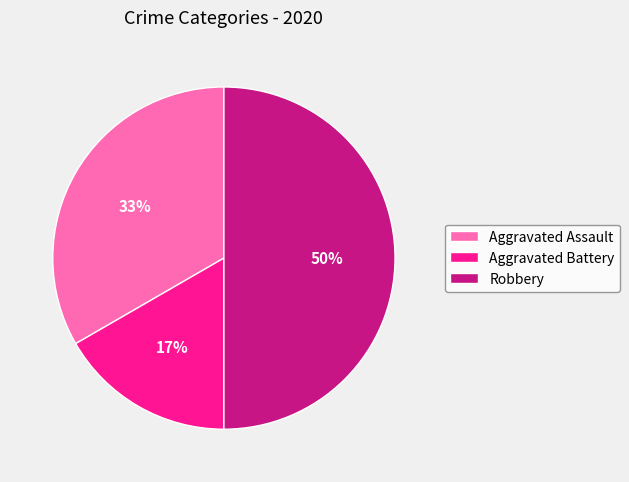

To the nearest percent, what portion does Aggravated Battery represent?

17%